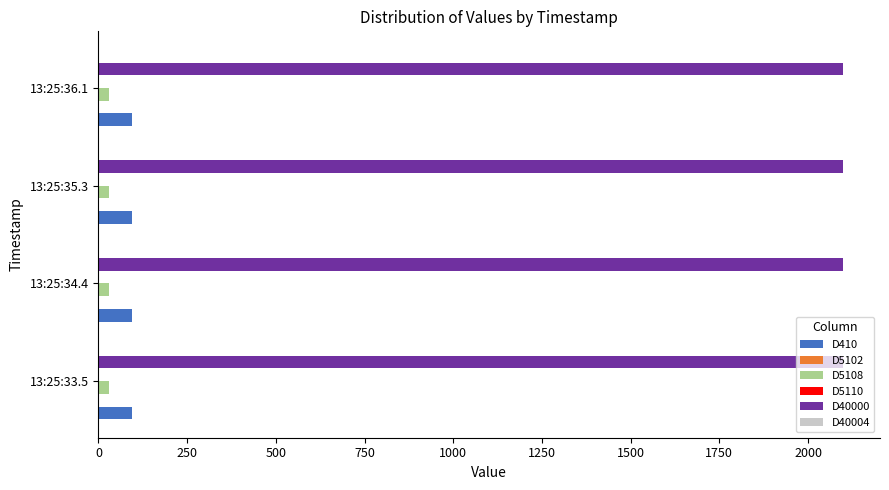

Which series has the largest total across all categories?

D40000